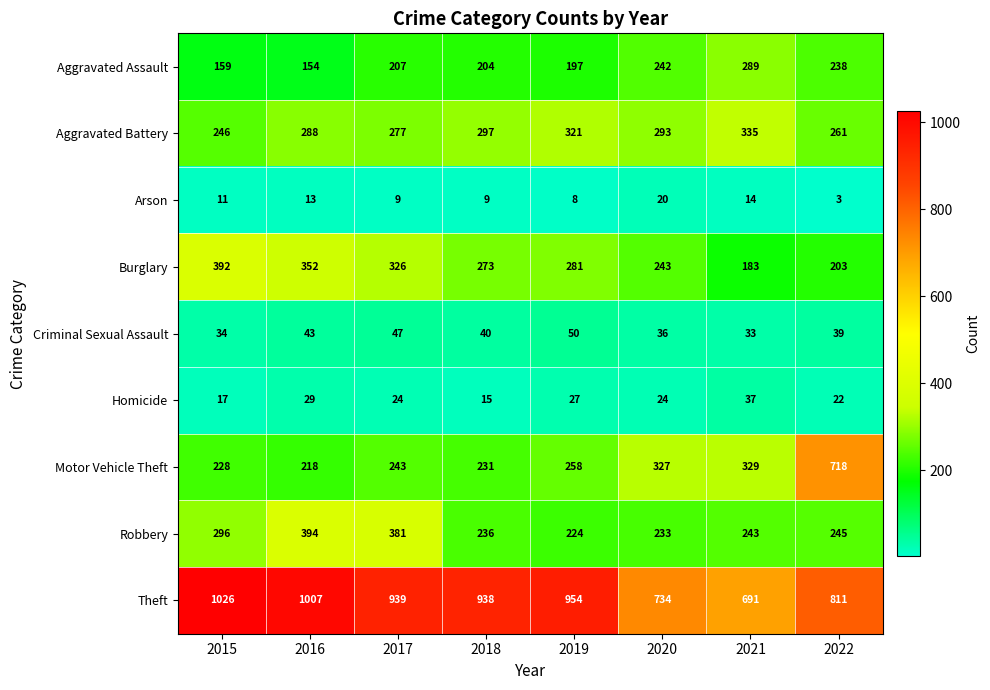

What is the total value across all series at 2018?

2243